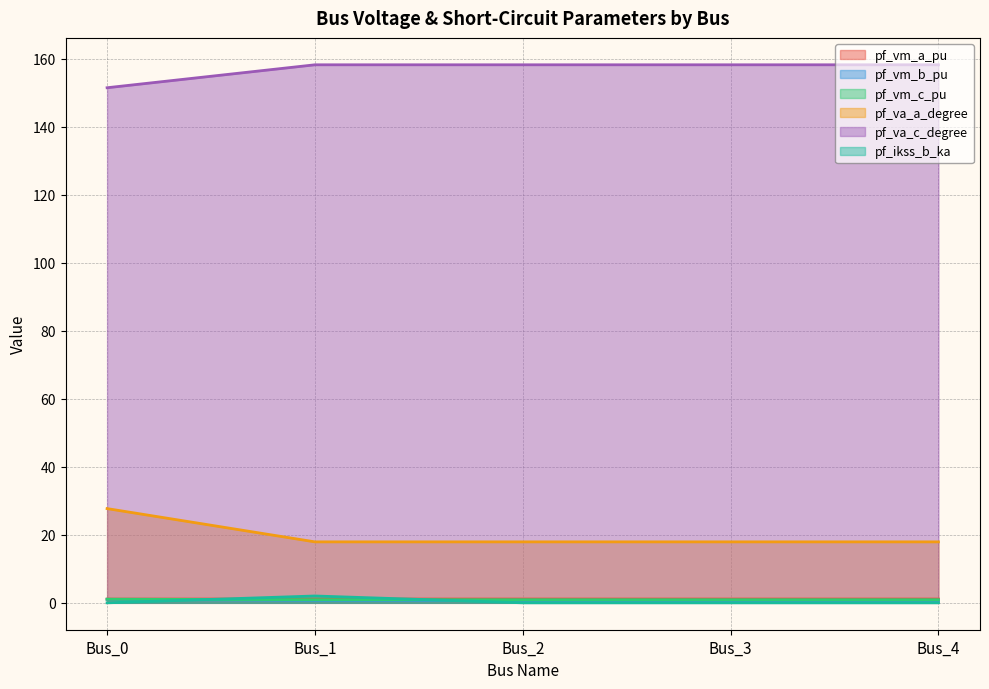

What is the maximum value shown in the chart?

158.2